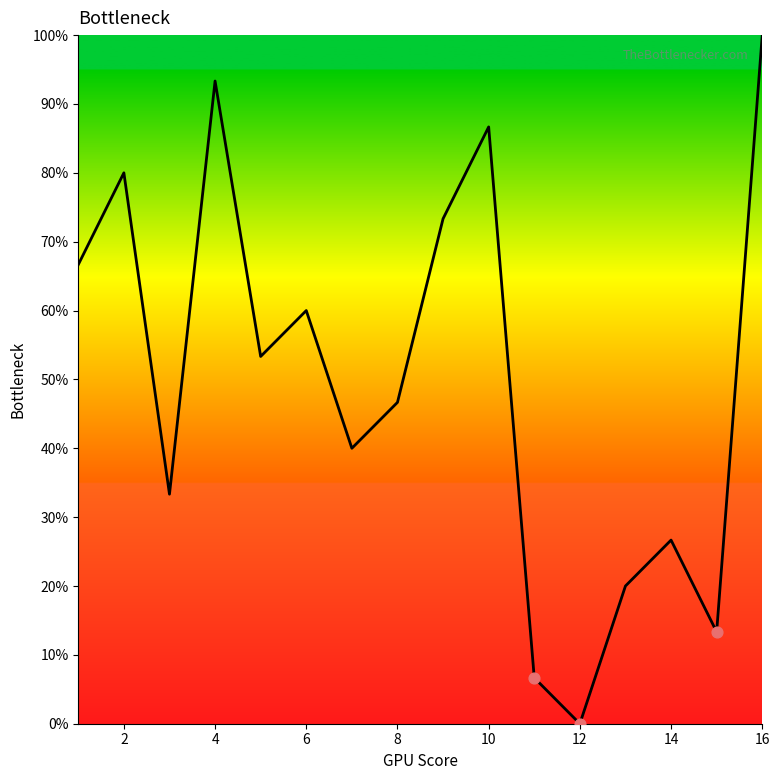

What is the greatest value displayed?

100.0